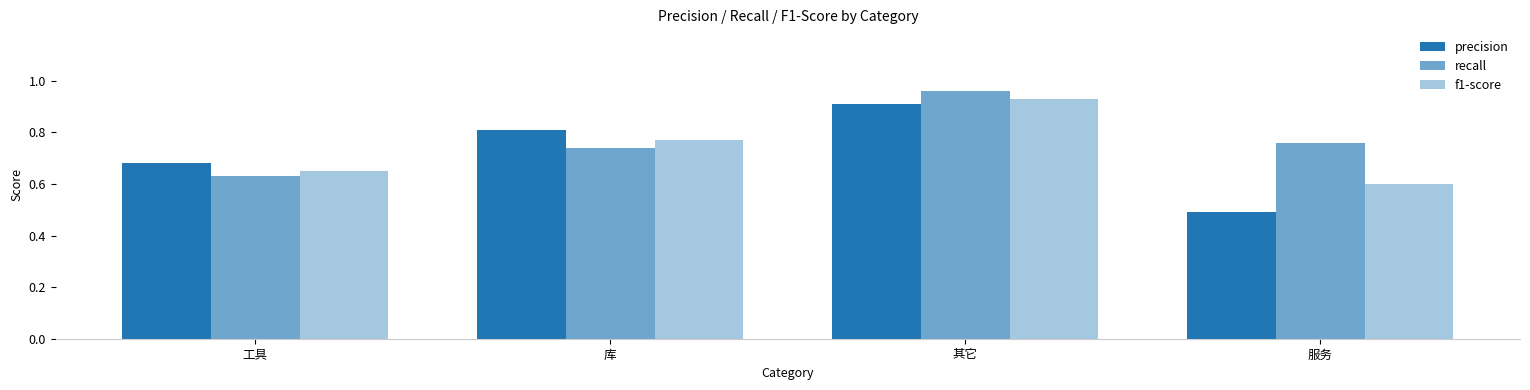

Count the number of data series in this chart.

3